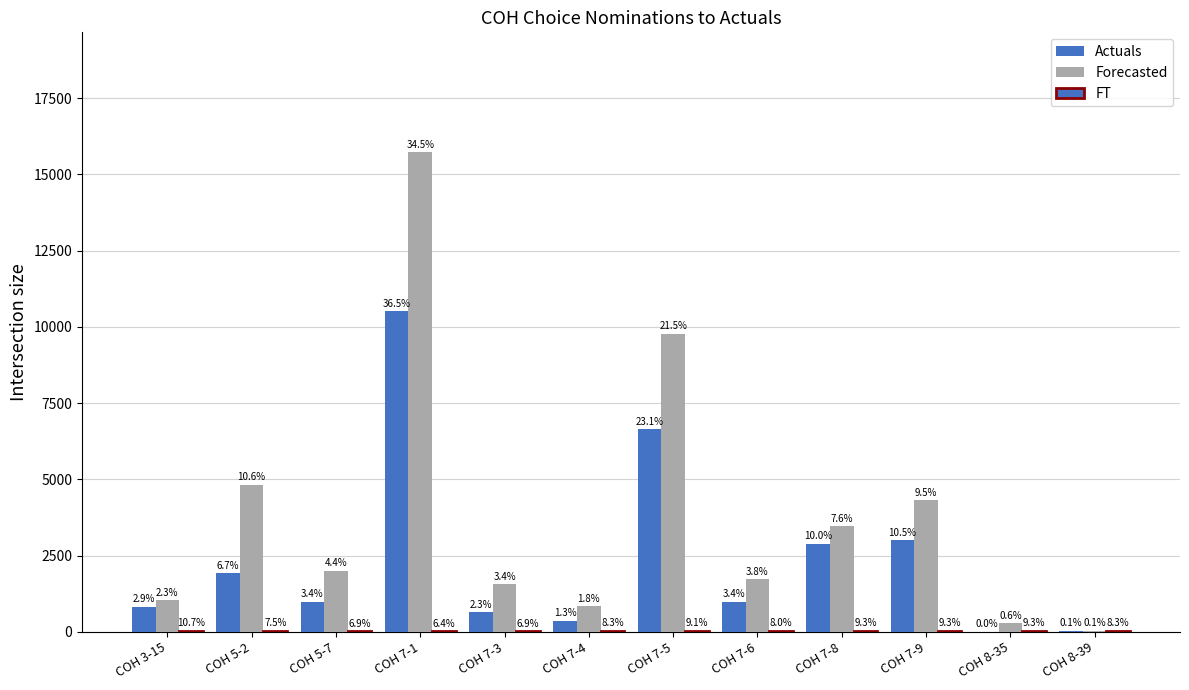

List the series in order of their overall mean, highest first.

Forecasted, Actuals, FT